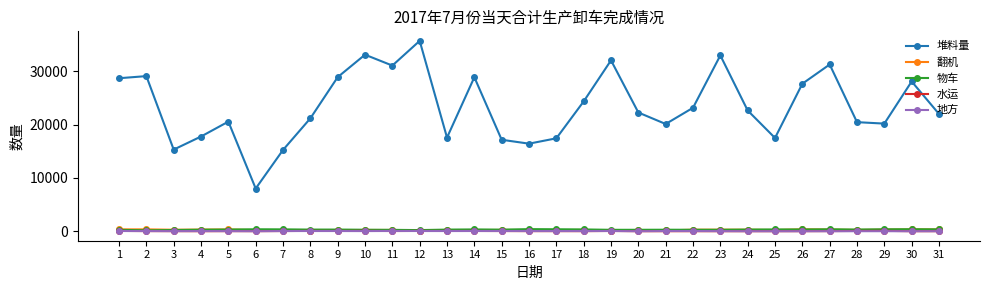

What are all the series names shown in the legend?

堆料量, 翻机, 物车, 水运, 地方